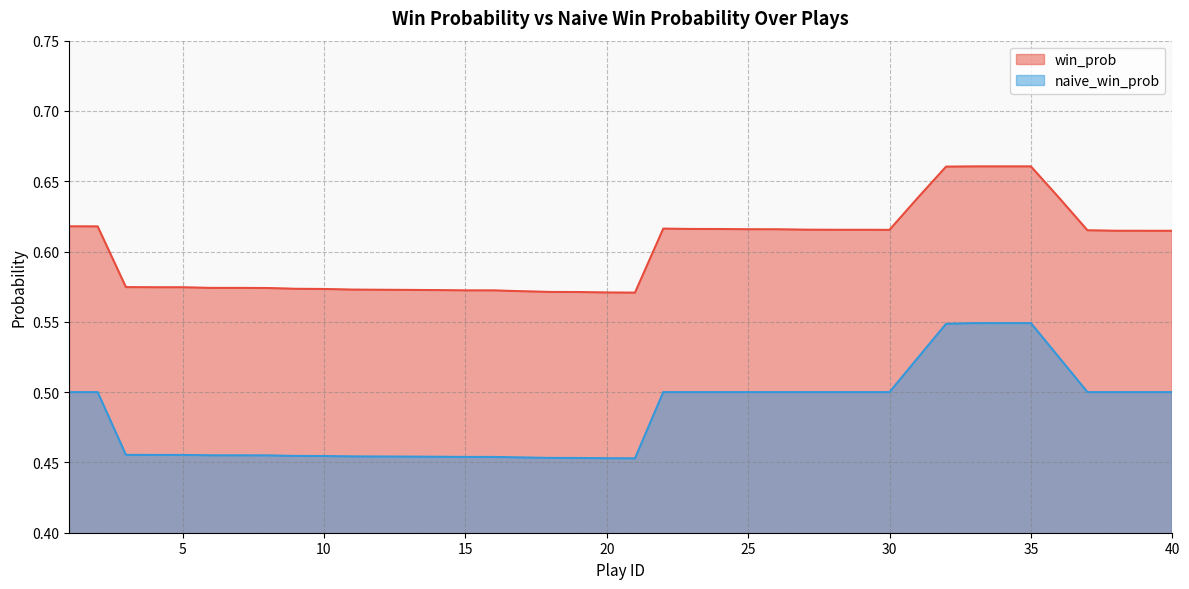

List the series in order of their peak value, highest first.

win_prob, naive_win_prob